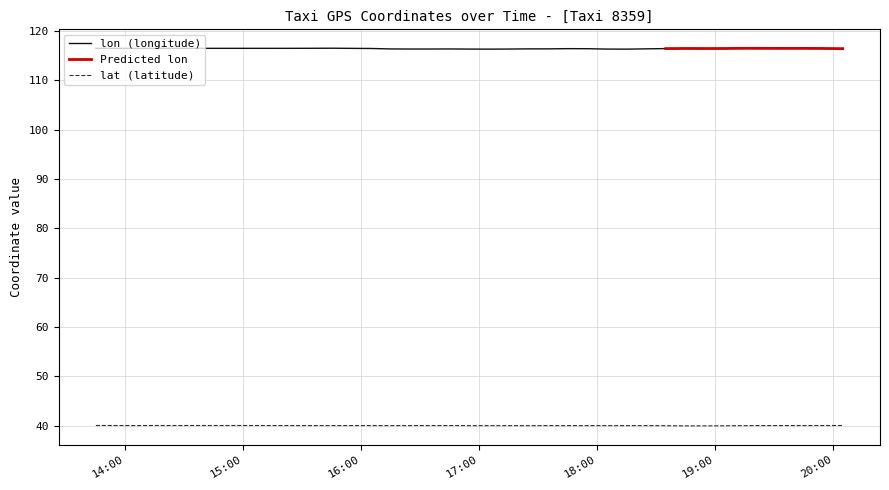

At which category does the data reach its first local valley?

17:00